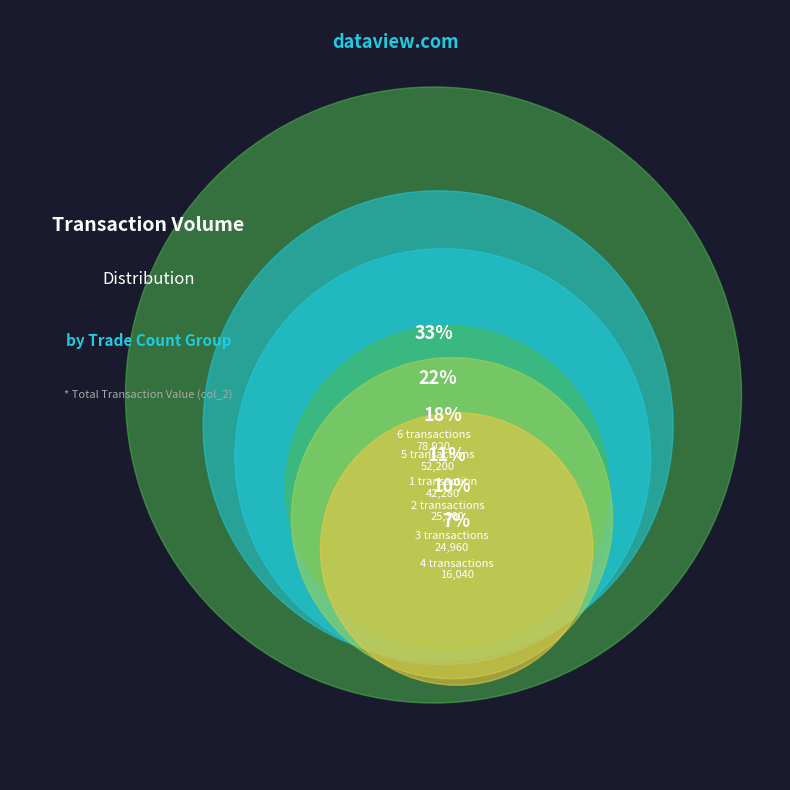

Which slice is the largest?

6